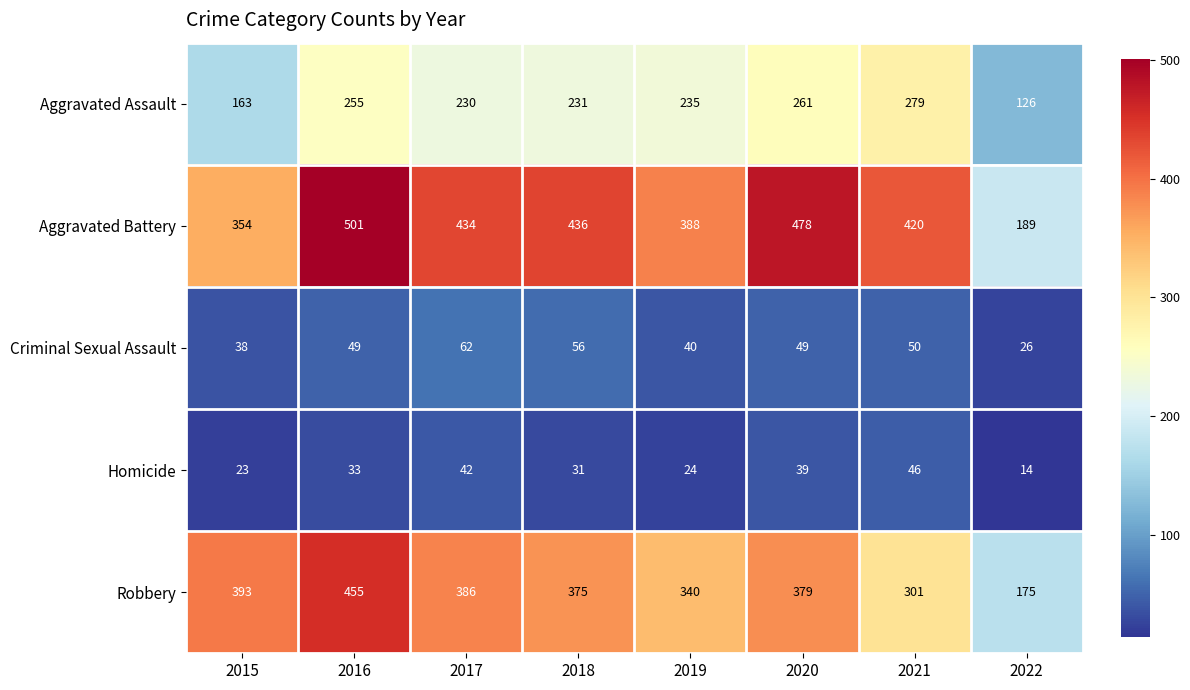

What is the sum of the Aggravated Assault values at 2021 and 2017?

509